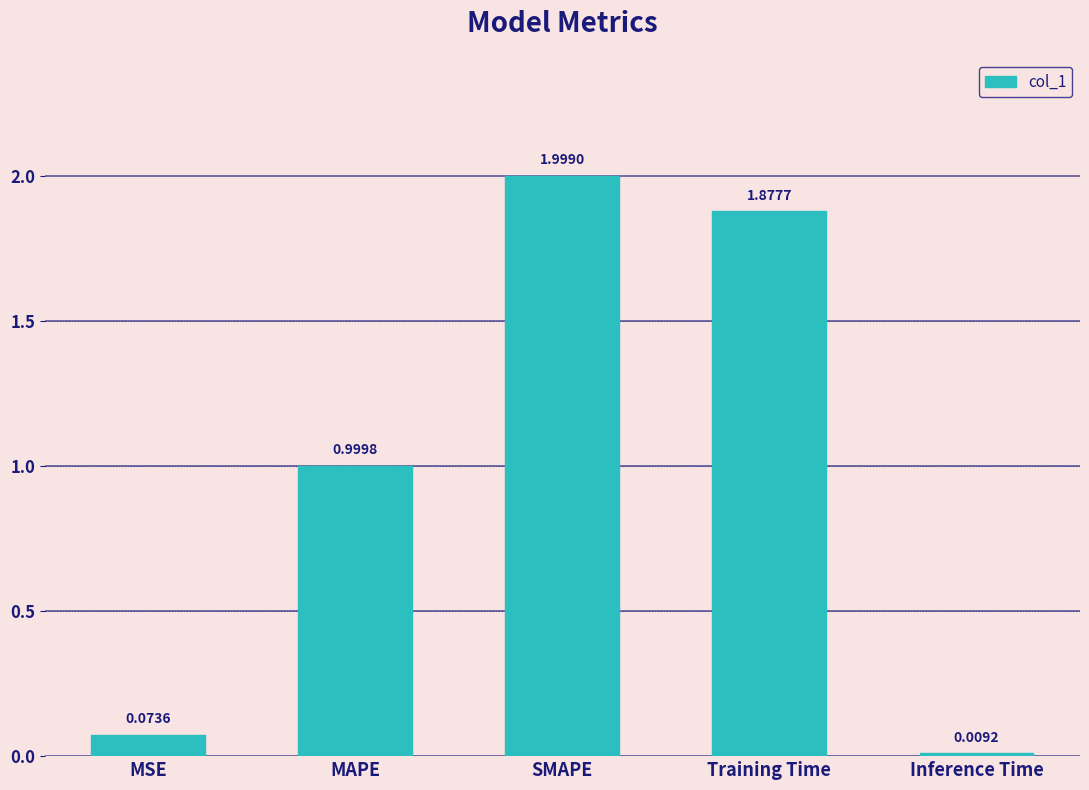

List the labels in order of value, smallest first.

Inference Time, MSE, MAPE, Training Time, SMAPE